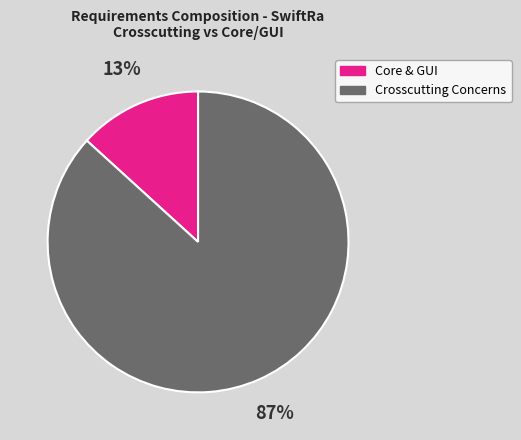

To the nearest percent, what percentage of the pie is Core & GUI?

13%